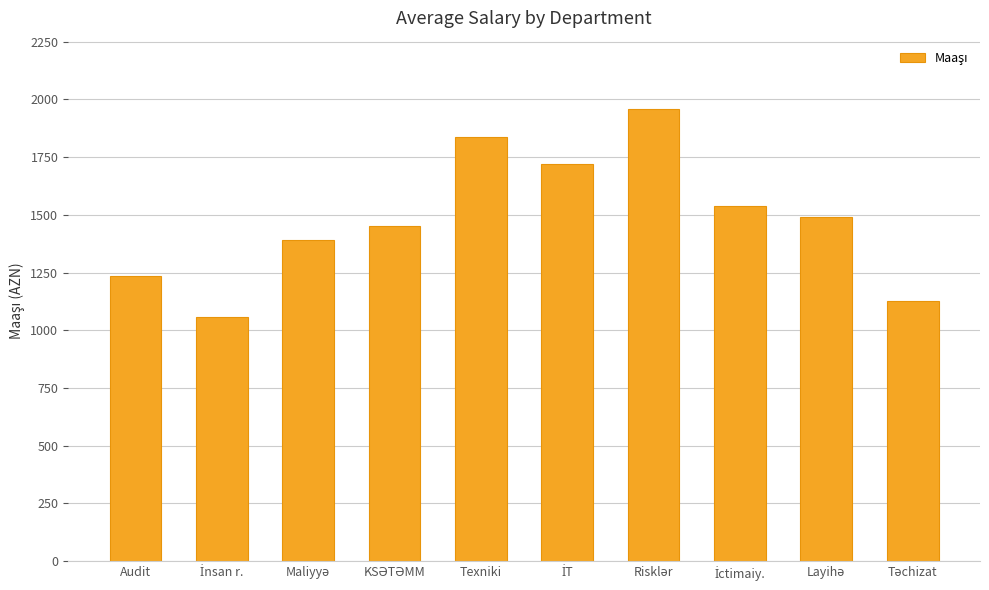

What is the difference between the maximum and second lowest values?

832.5